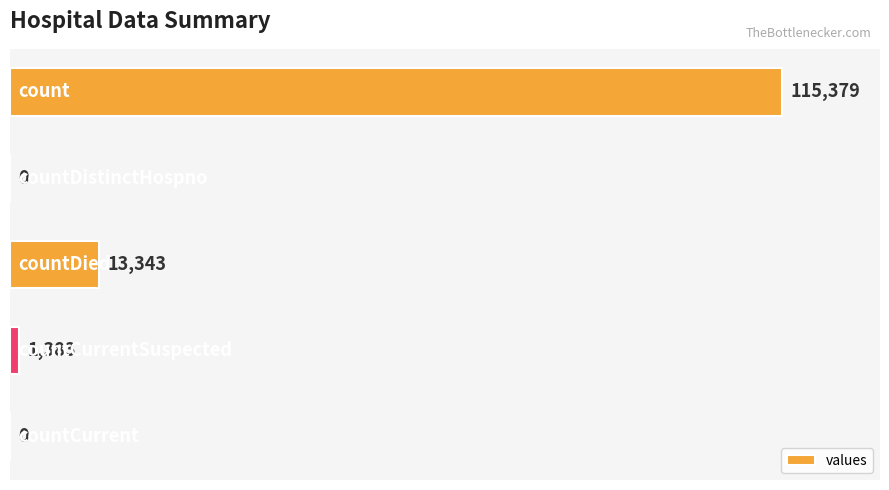

What is the sum of all values?

130105